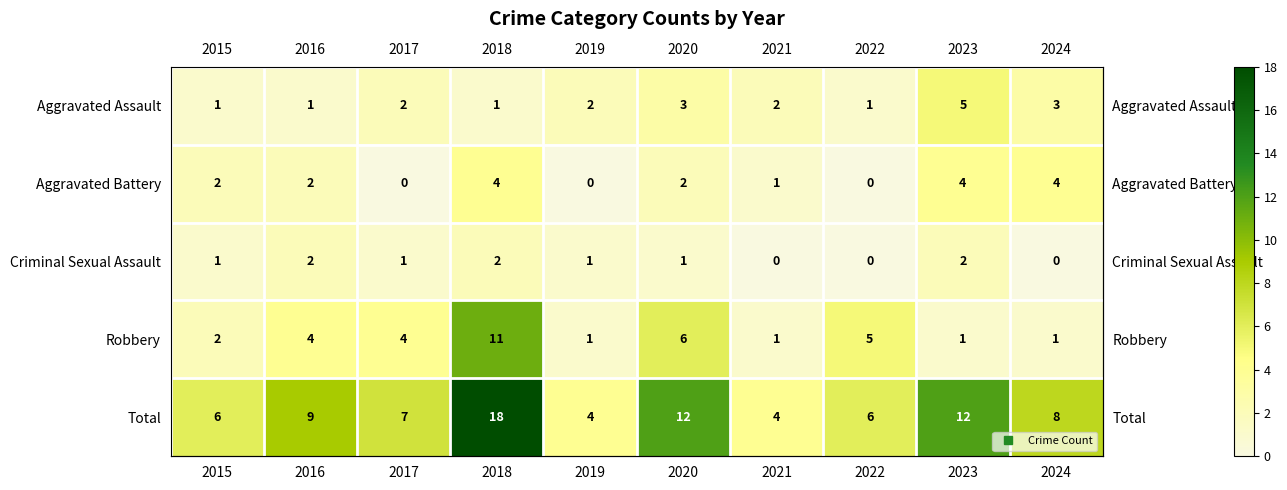

What is the total value across all series at 2022?

12